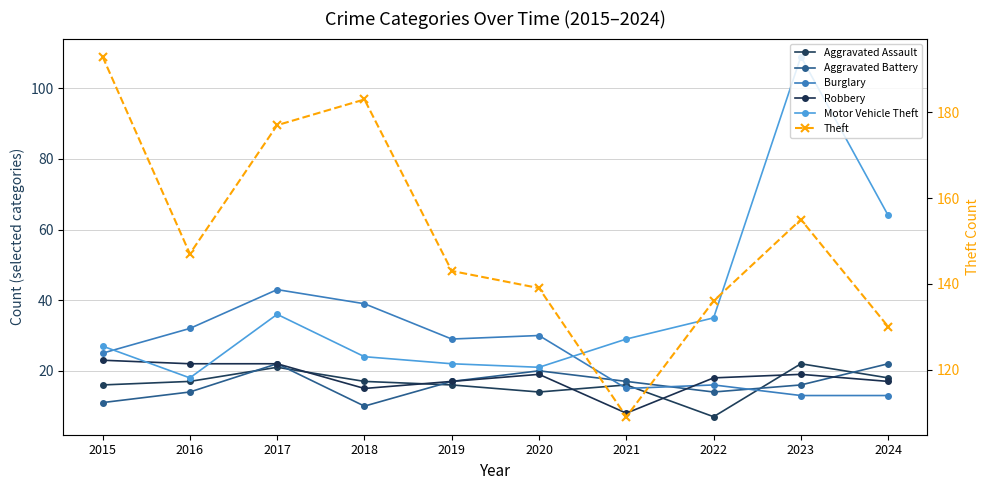

What is the total value across all series at 2015?

295